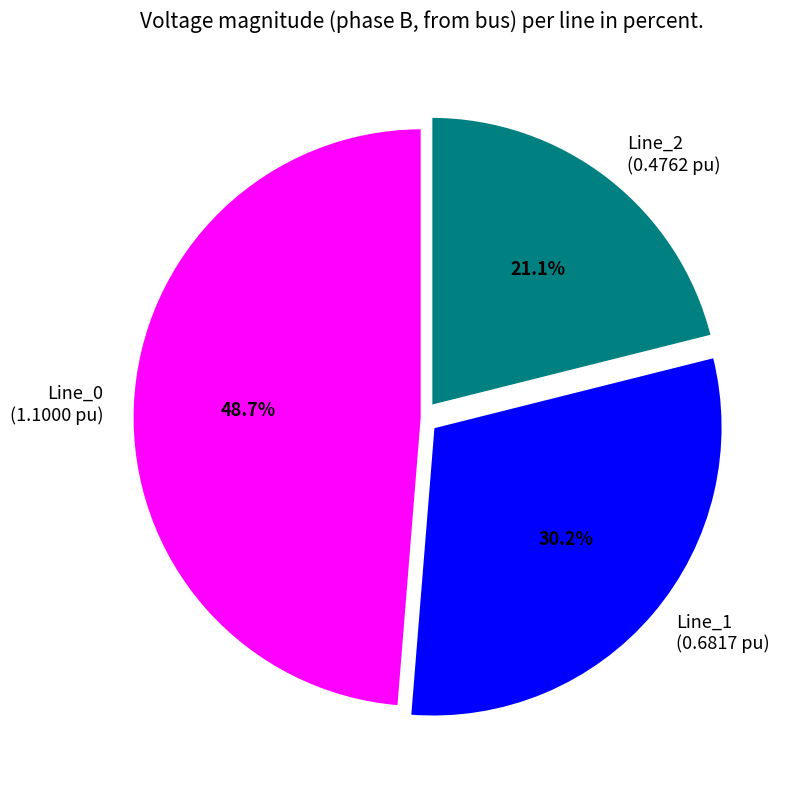

Rank the categories by value from highest to lowest.

Line_0, Line_1, Line_2